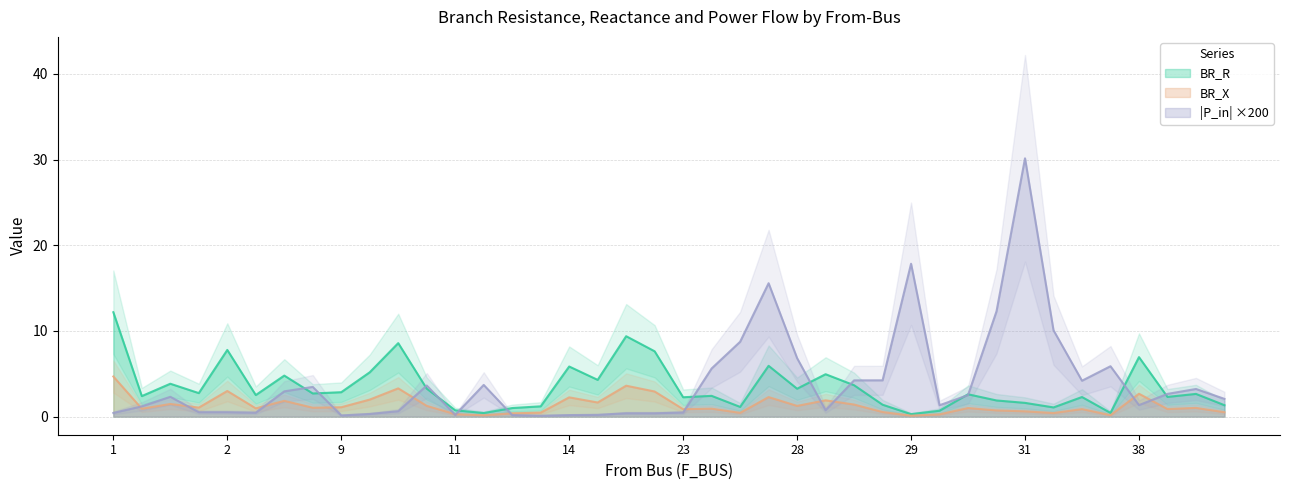

What is the maximum value for BR_R?

12.2